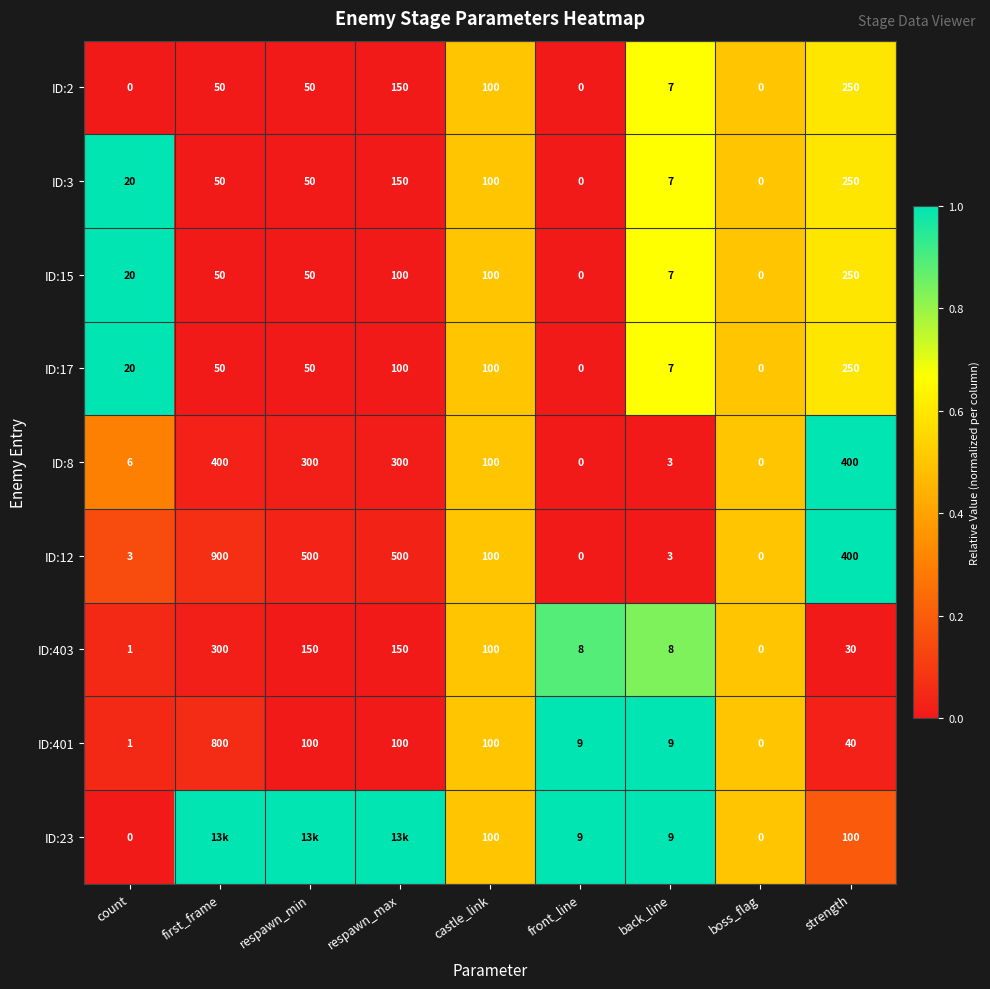

How many data points does each series have?

9